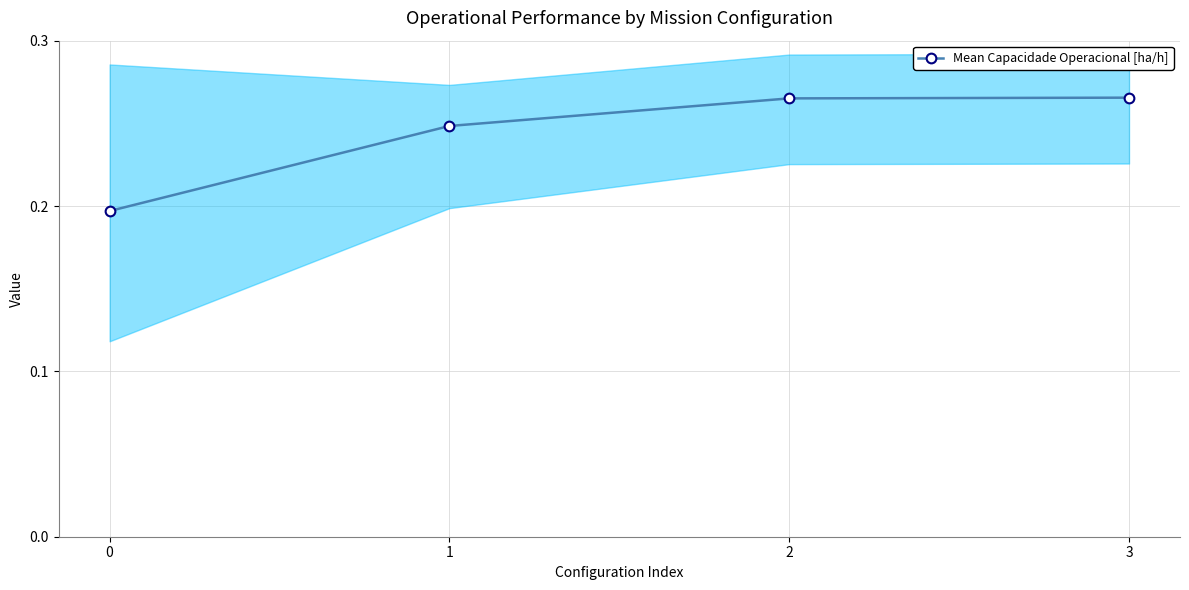

True or false: there are more than 2 points higher than both neighbors.

False